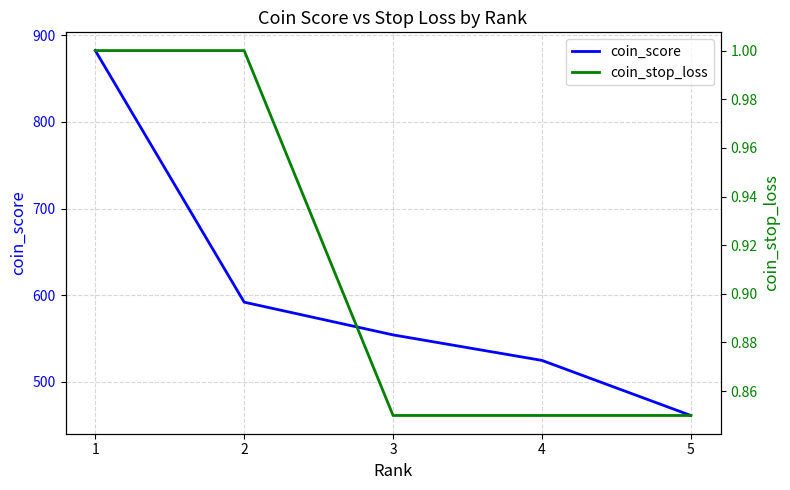

What is the difference between the highest and lowest values at 4?

523.8